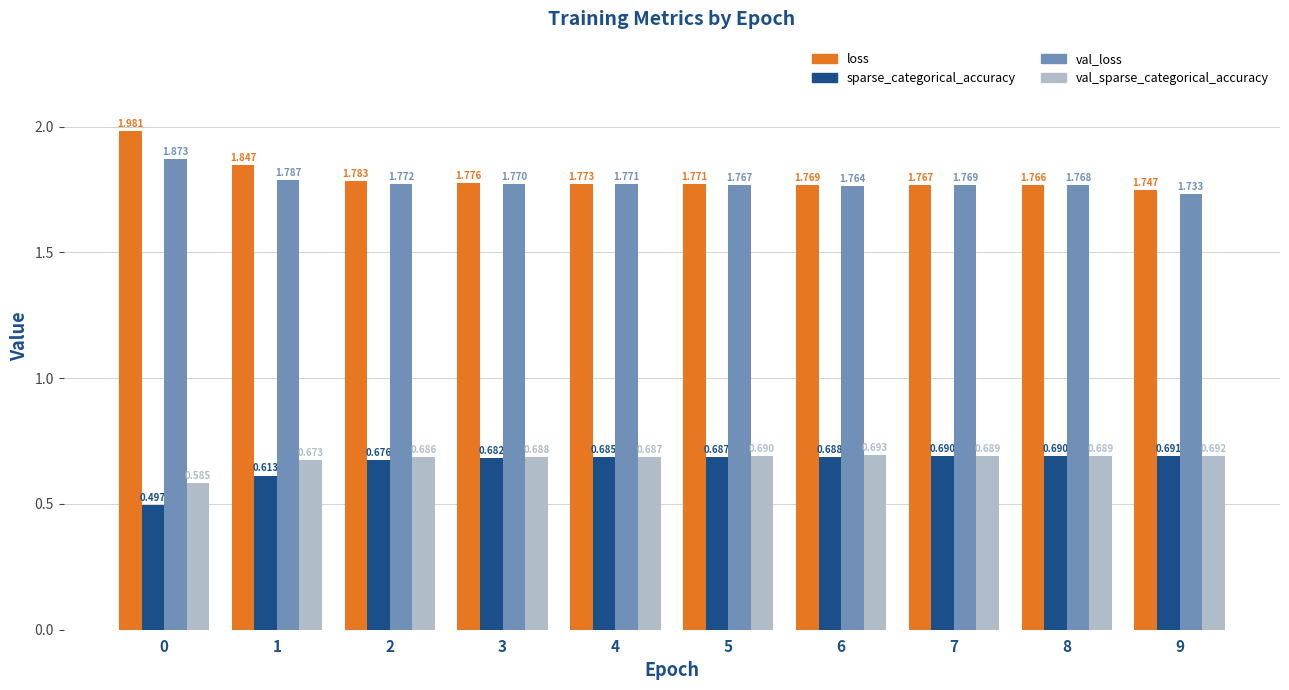

Which series has the largest range (max minus min)?

loss